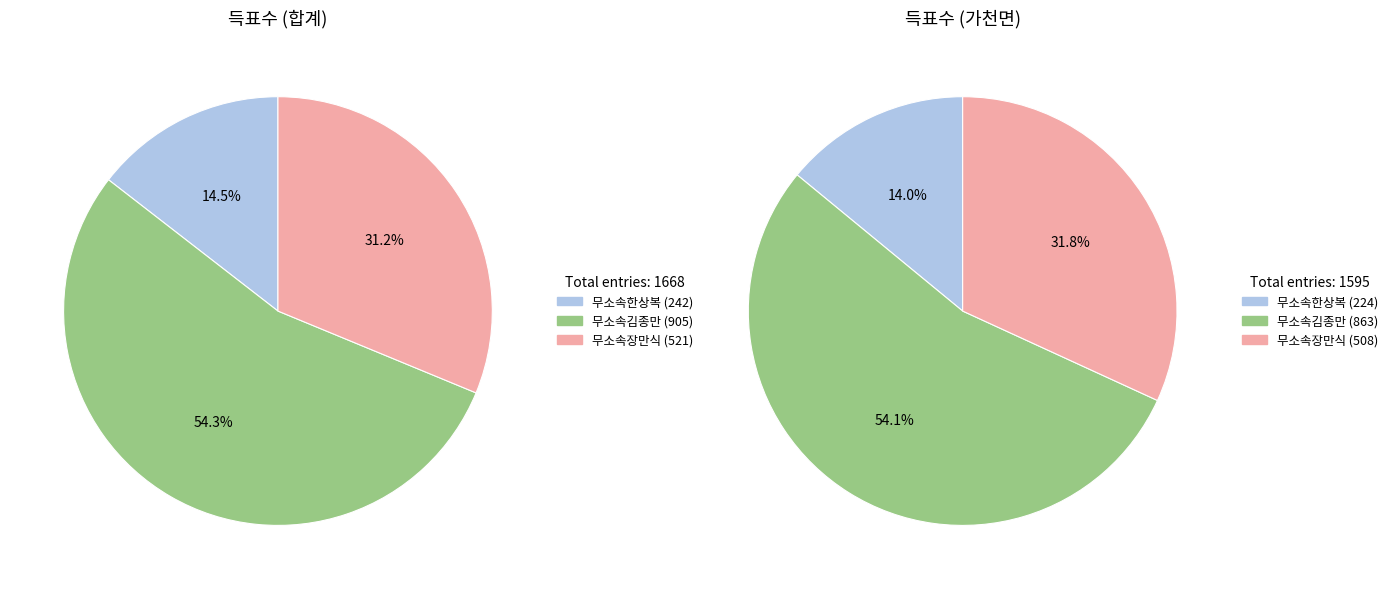

What percentage is the 합계 slice, to the nearest percent?

50%